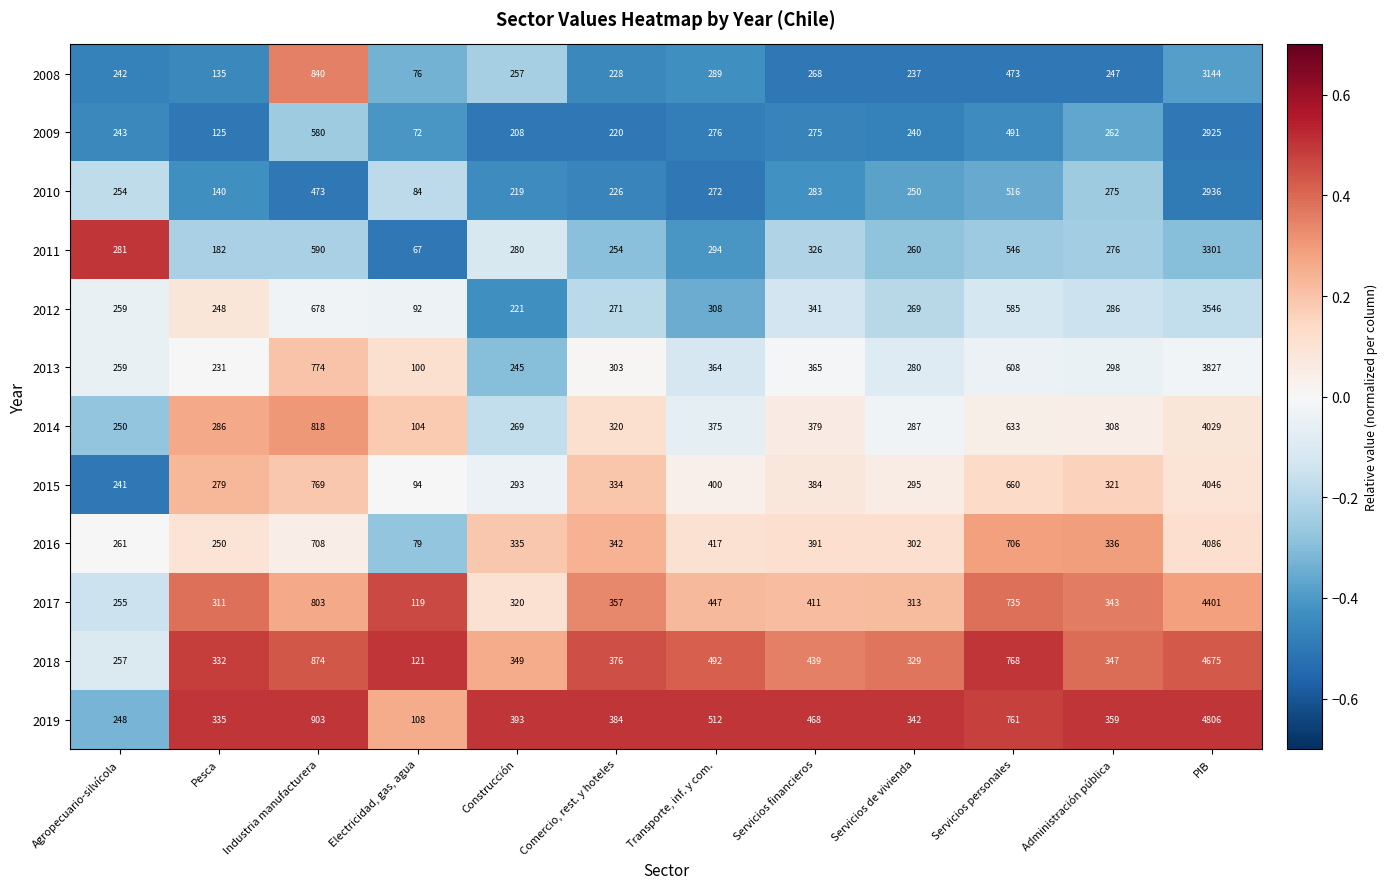

List the series in order of their peak value, highest first.

2019, 2018, 2017, 2016, 2015, 2014, 2013, 2012, 2011, 2008, 2010, 2009